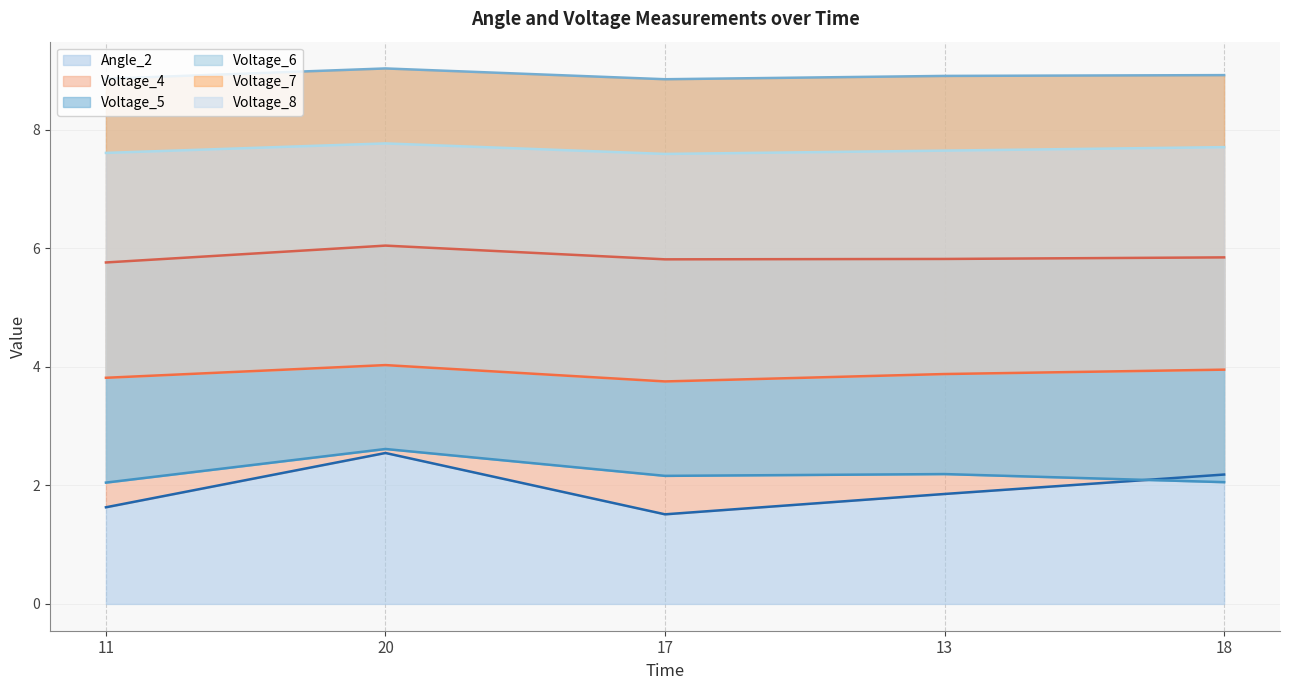

What is the value of the Voltage_5 point at the 3rd from the left?

2.2